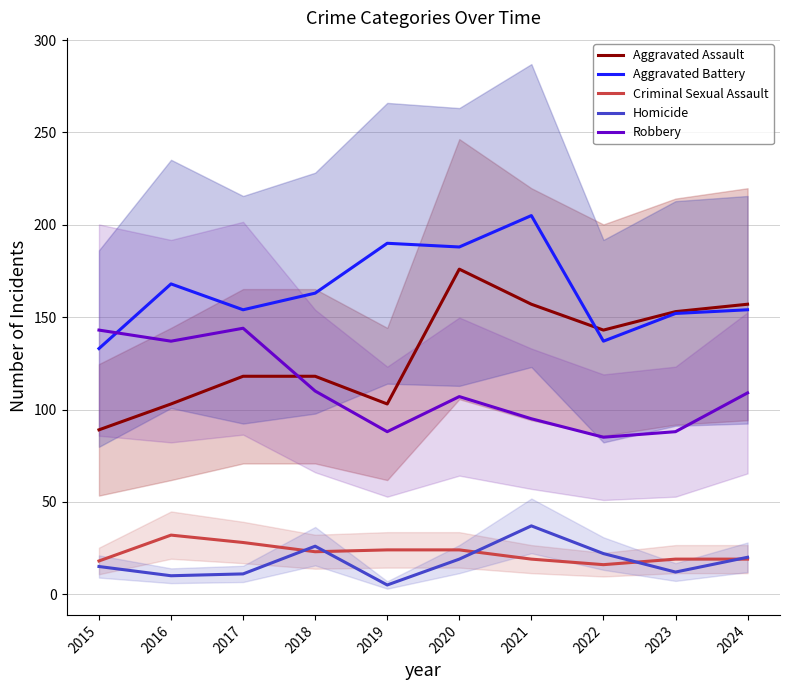

What is the value of the Robbery point at the 8th from the left?

85